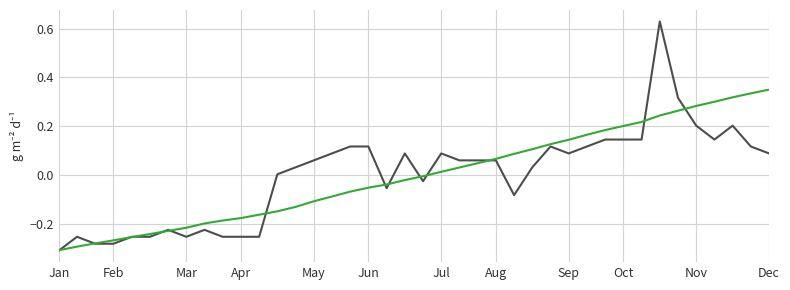

How many lines are shown in the chart?

2